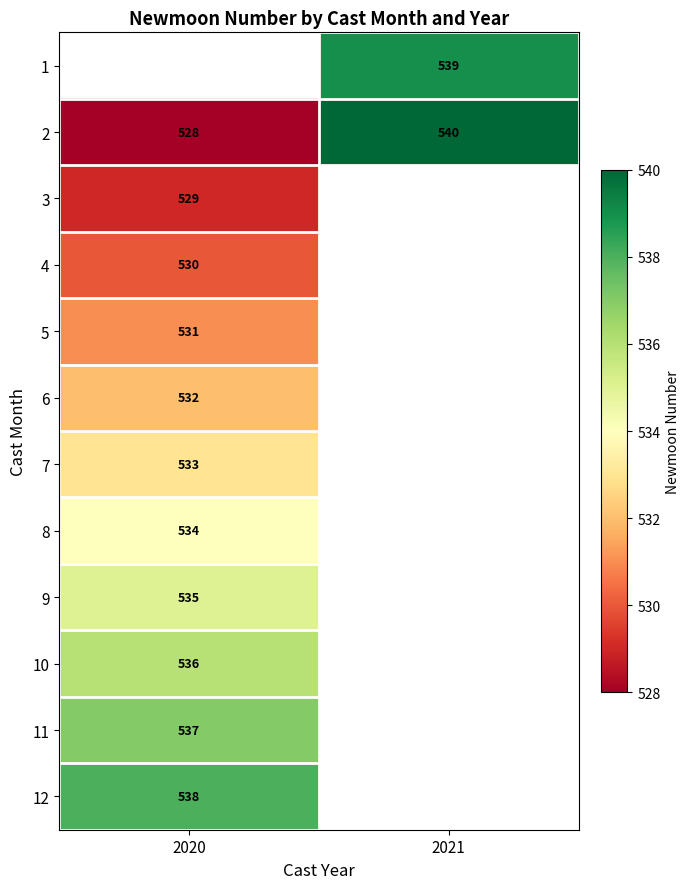

What is the difference between the maximum and minimum values in the 2 series?

12